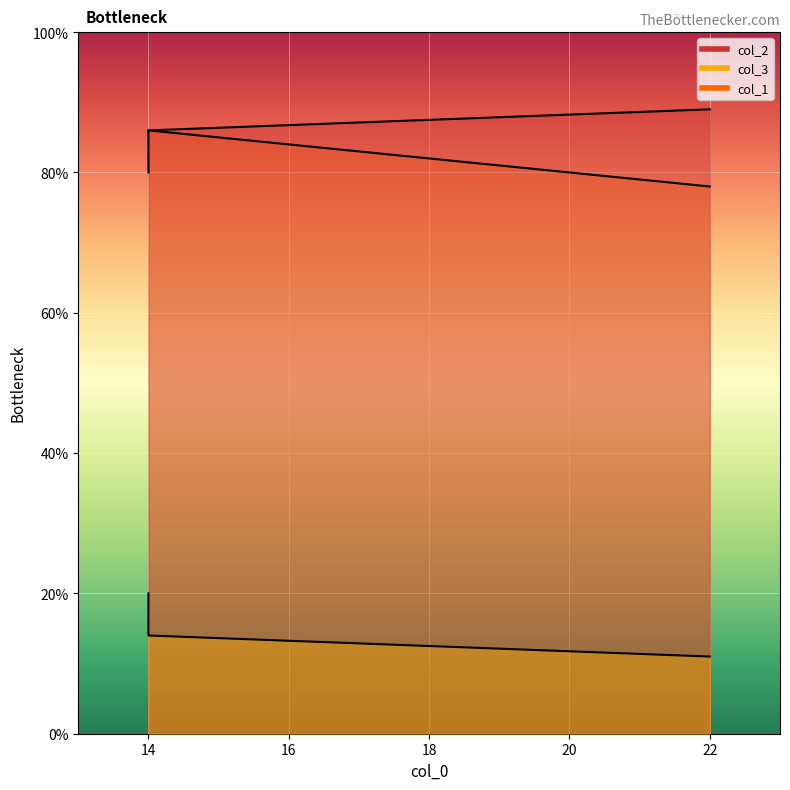

Rank the categories by col_1 value from highest to lowest.

14, 14, 22